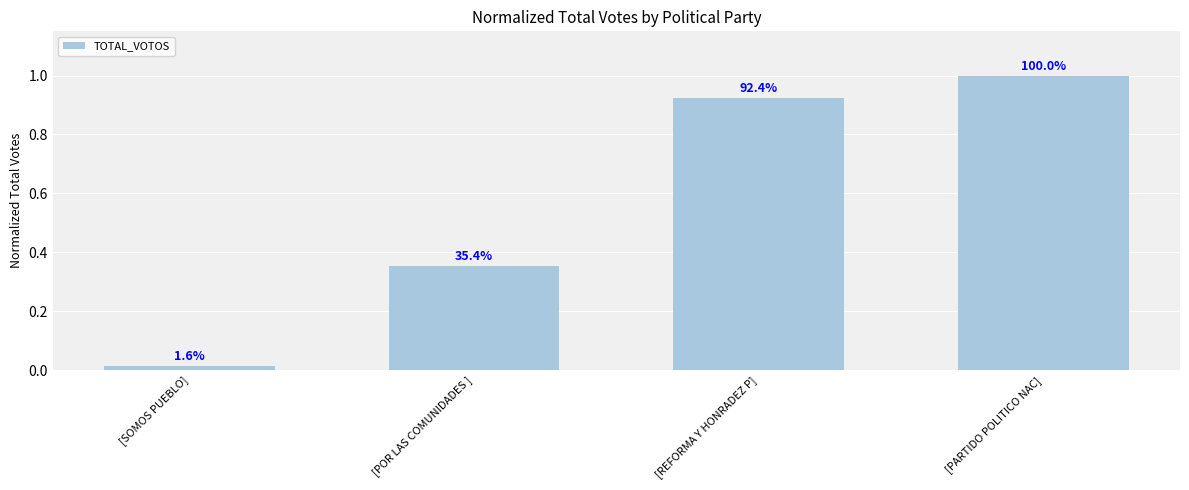

What is the average value?

0.6